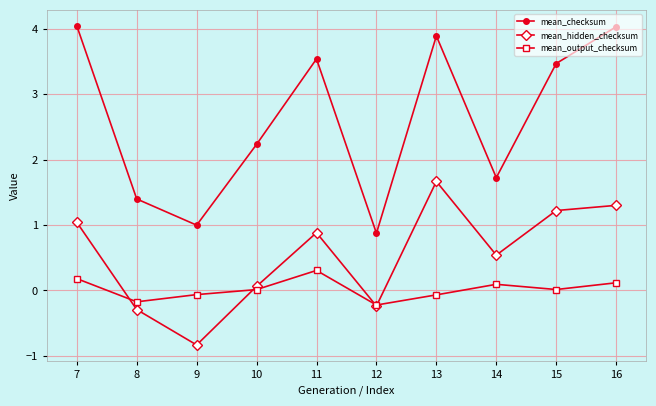

The mean_checksum series shows 3.5 at 15. True or false?

True